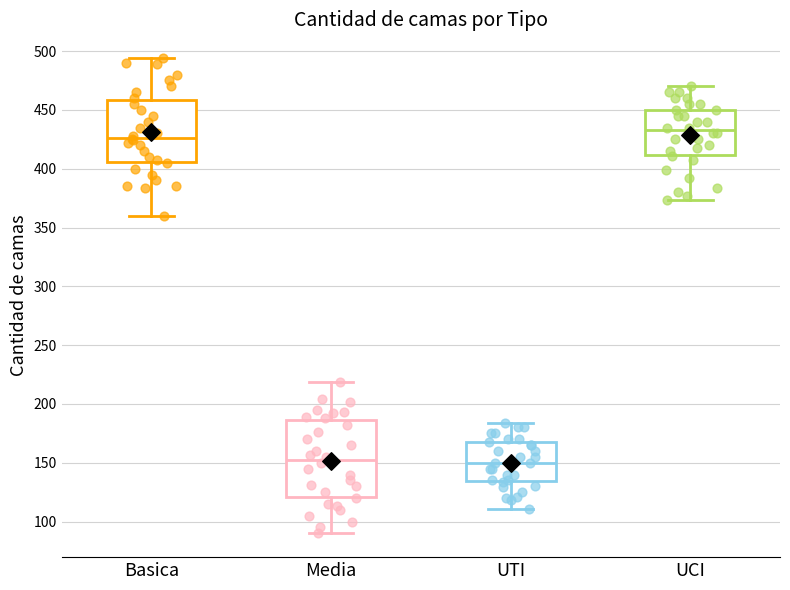

Where does the median line of the box for Basica sit on the y-axis? The values are not printed on the chart, so give them approximately, as read against the axis.

425